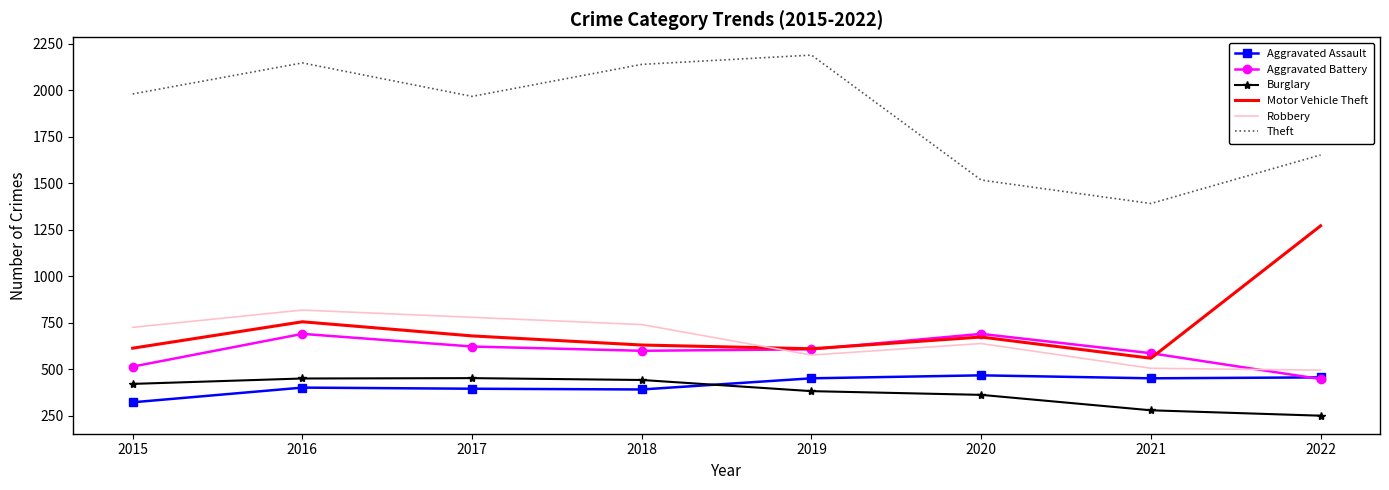

True or false: Burglary has a value of 422 at 2015.

True